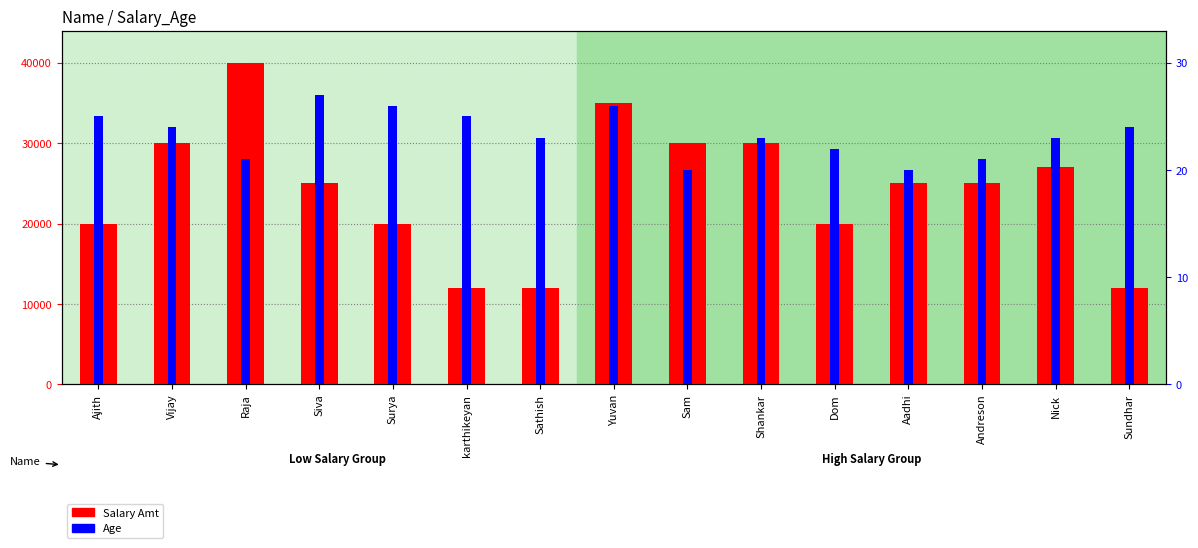

At Shankar, list the series in order from largest to smallest.

Salary Amt, Age